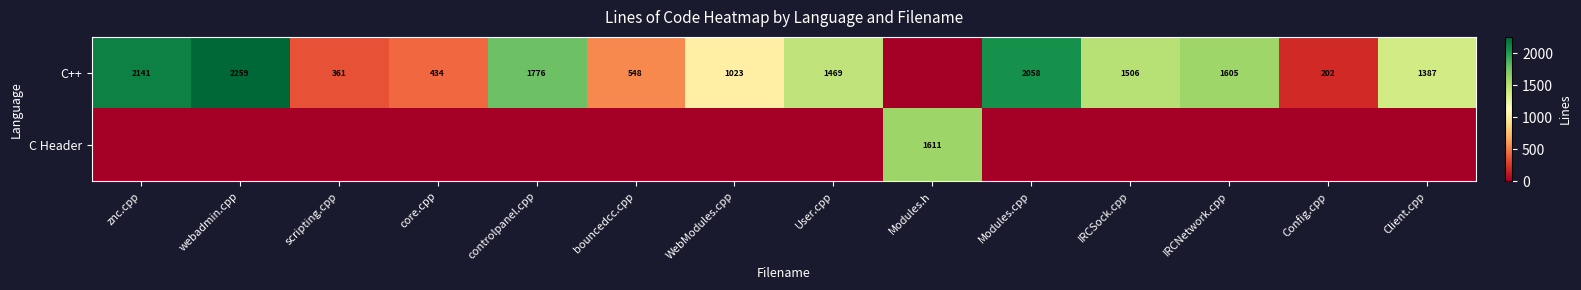

Is the value of C Header at Modules.h greater than the value of C++ at Config.cpp?

Yes